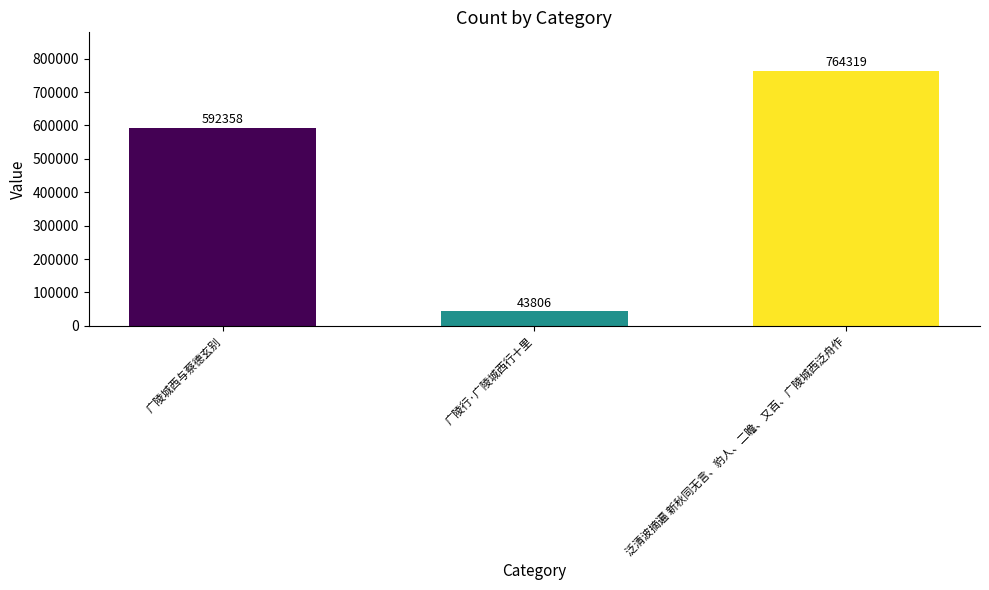

Approximately how many times larger is the value at 泛清波摘遍 新秋同无言、豹人、二瞻、又百、广陵城西泛舟作 compared to 广陵行·广陵城西行十里?

17.4